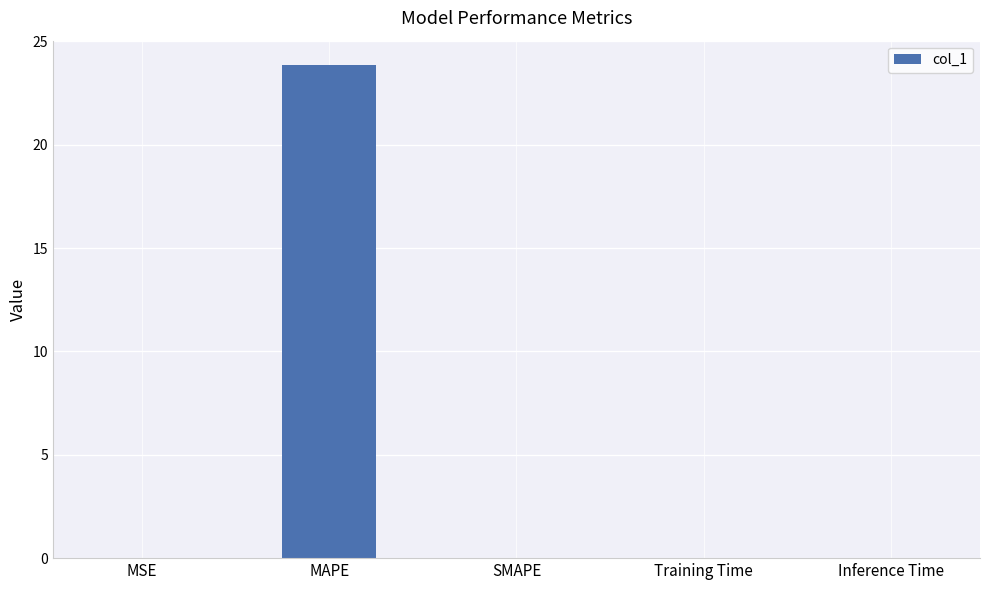

What is the sum of all values?

23.9